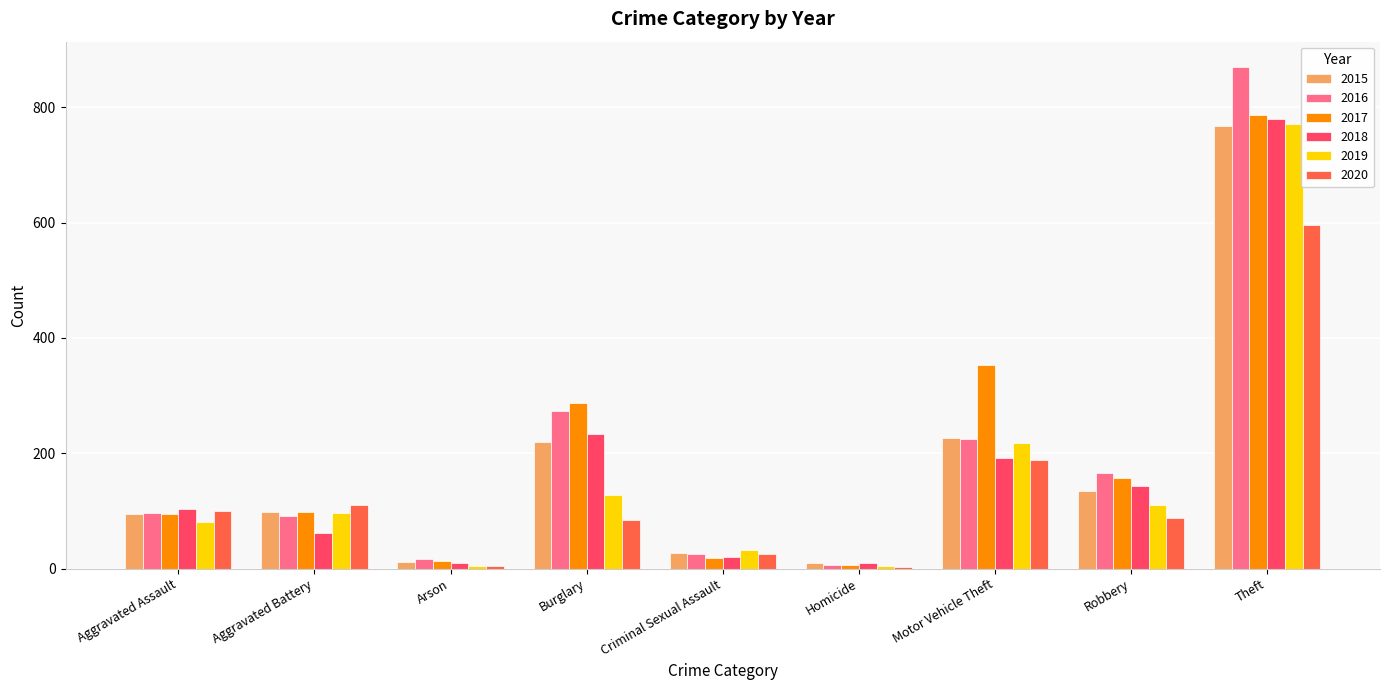

What are all the series names shown in the legend?

2015, 2016, 2017, 2018, 2019, 2020